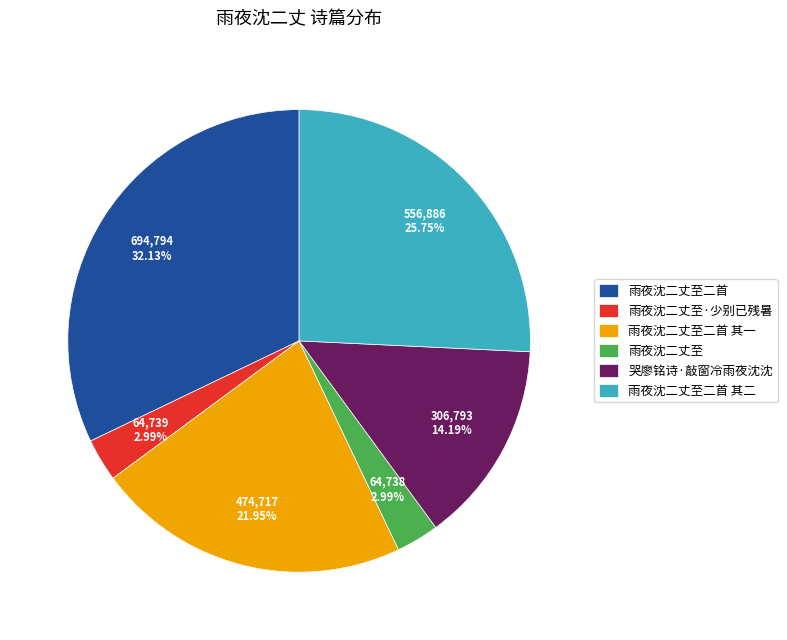

To the nearest percent, what is the difference between the 雨夜沈二丈至二首 其一 and 哭廖铭诗·敲窗冷雨夜沈沈 slice percentages?

8%